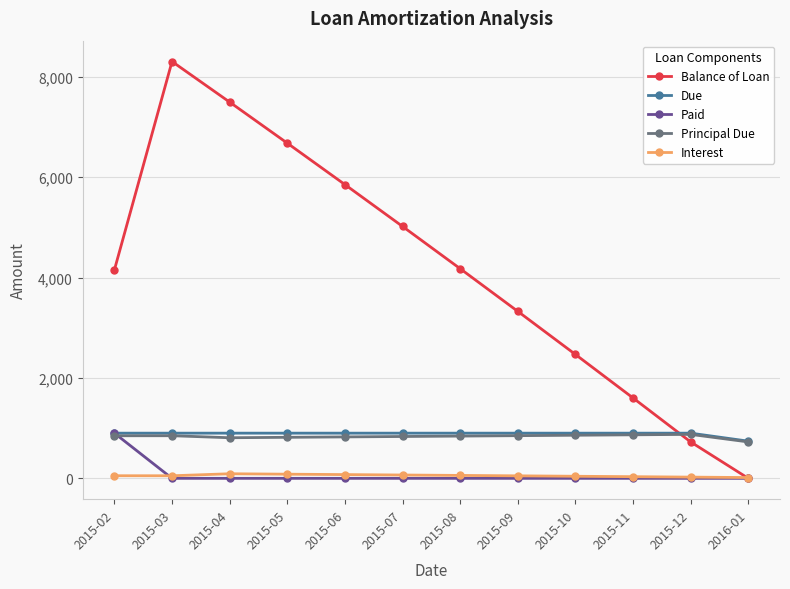

Between 2015-03 and 2015-08, which series saw the biggest shift?

Balance of Loan